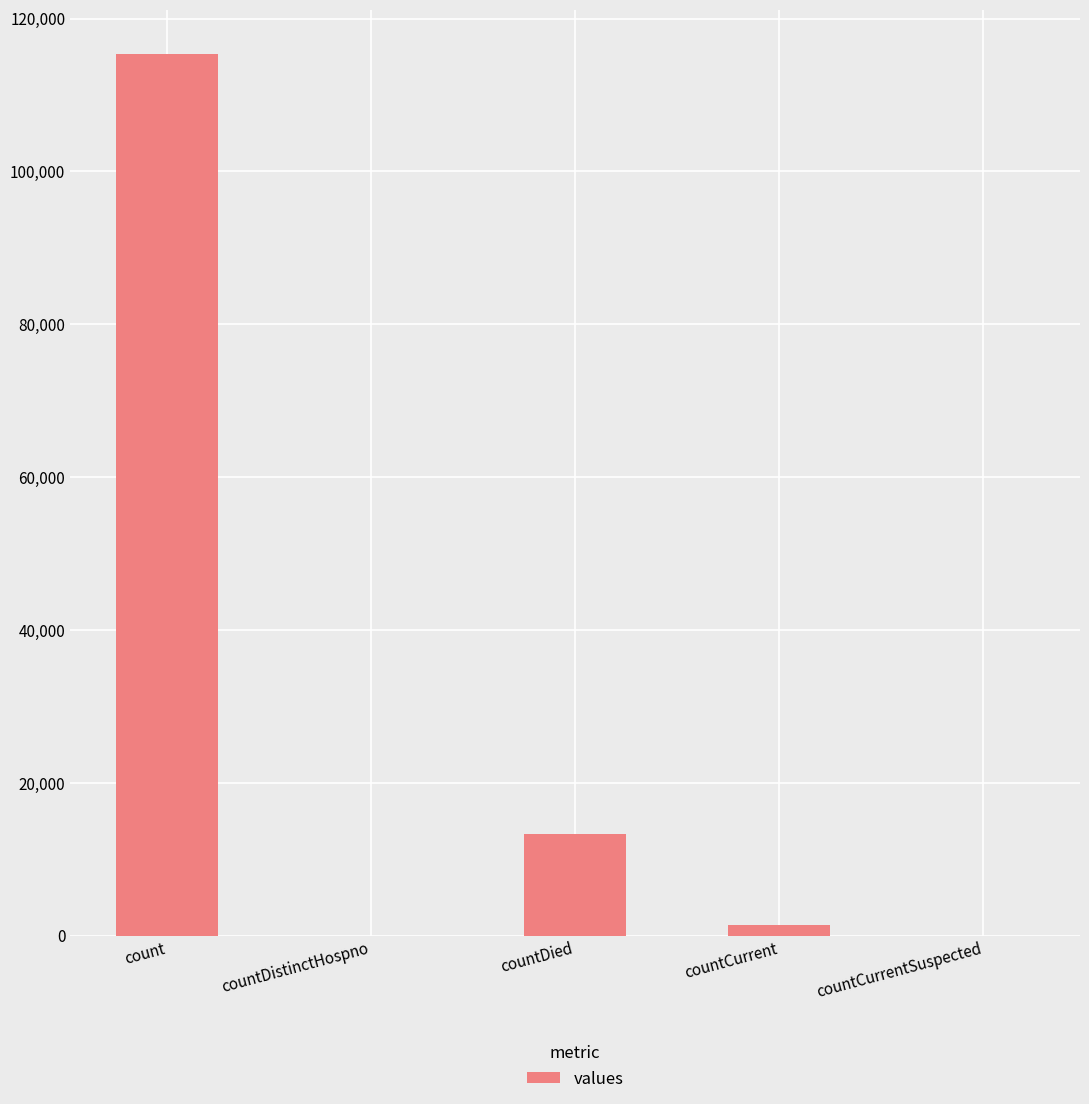

What is the greatest value displayed?

115379